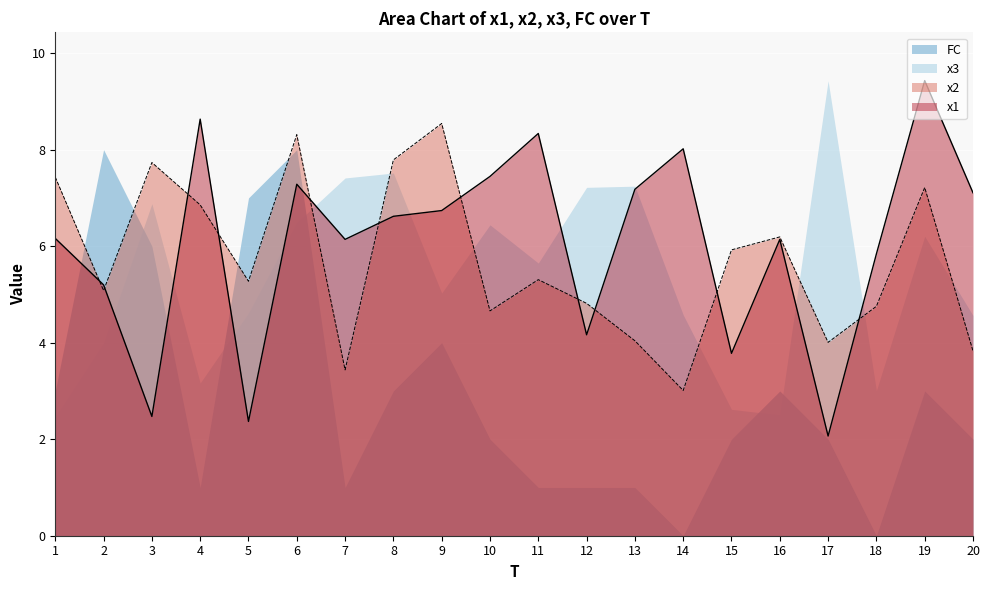

True or false: x2 has more than 2 interior local peaks.

True